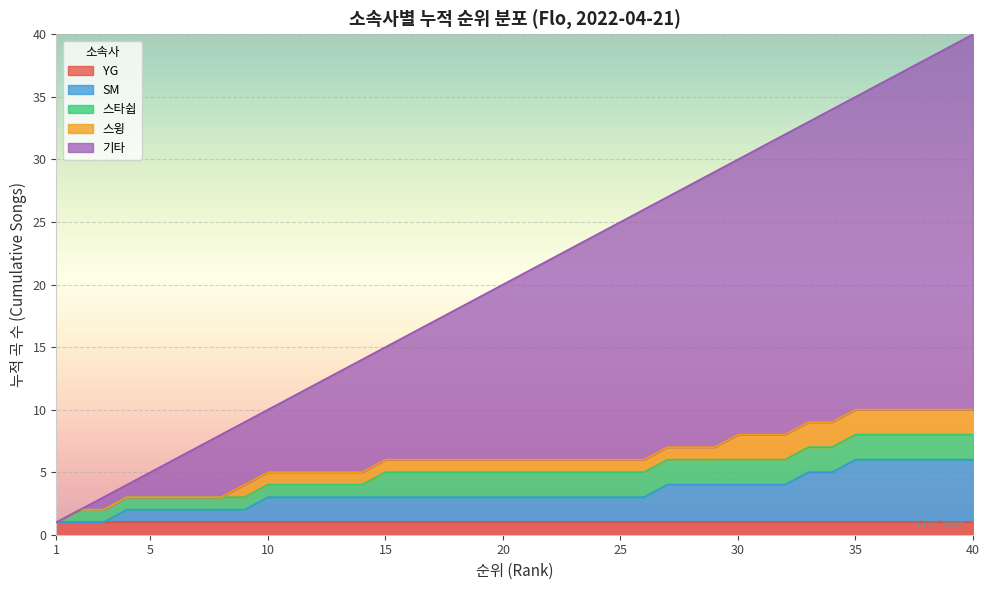

What are all the series names shown in the legend?

YG, SM, 스타쉽, 스윙, 기타